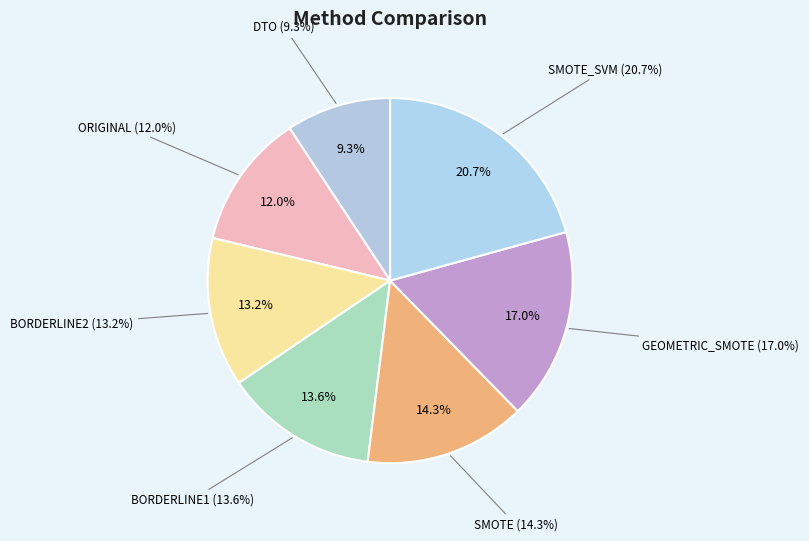

To the nearest percent, what percentage of the pie is SMOTE?

14%